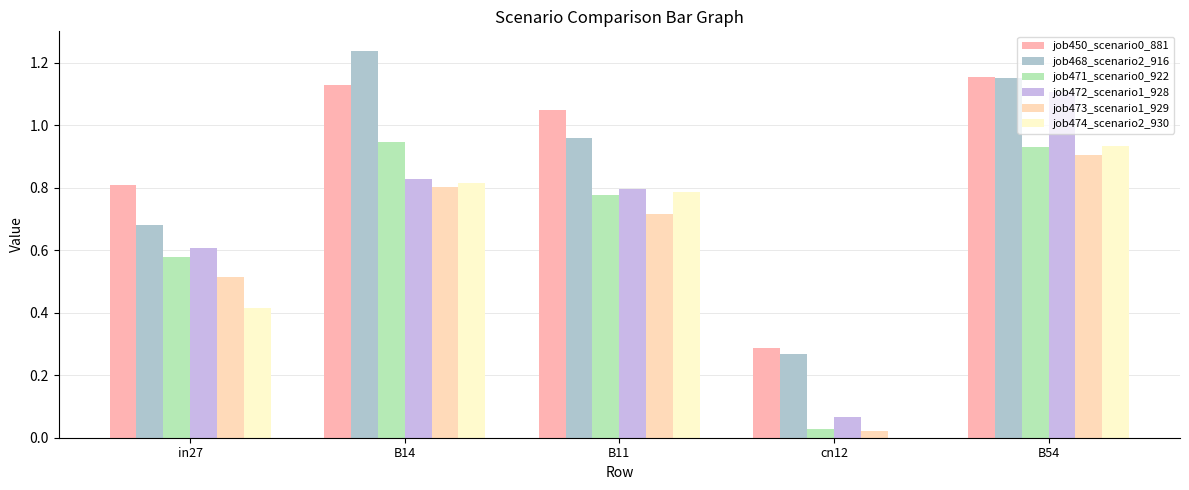

At which label is job473_scenario1_929 closest to 0?

cn12